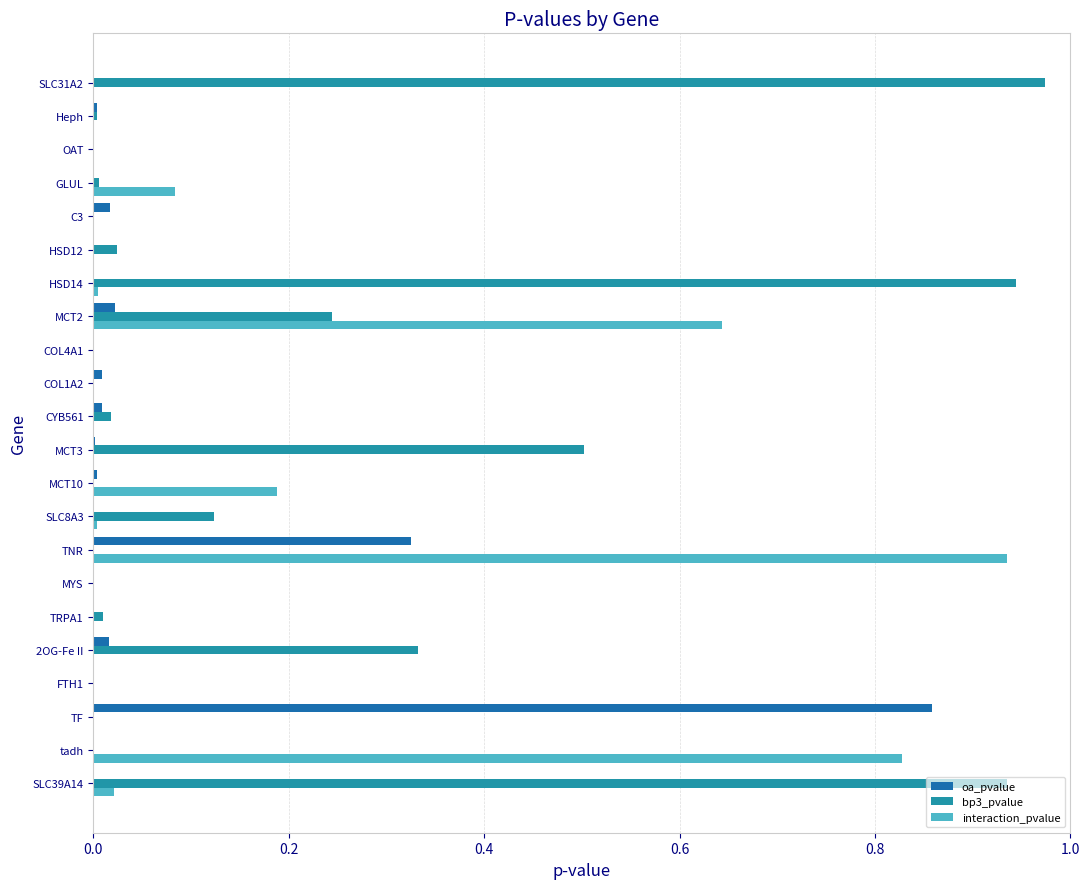

At which category is the sum across all series the highest?

TNR